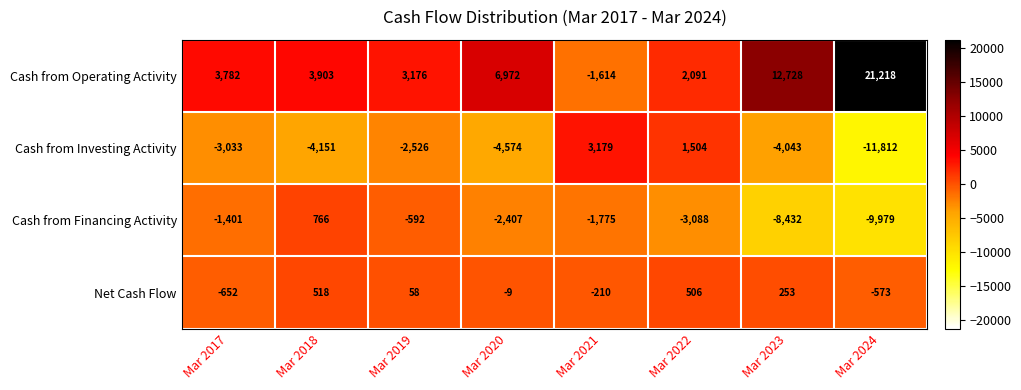

Is the value of Net Cash Flow at Mar 2023 greater than the value of Cash from Investing Activity at Mar 2019?

Yes